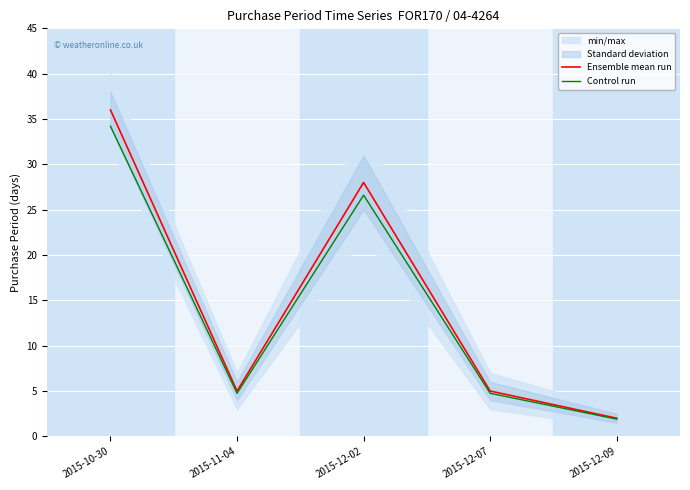

At which label does Ensemble mean run reach its minimum?

2015-12-09